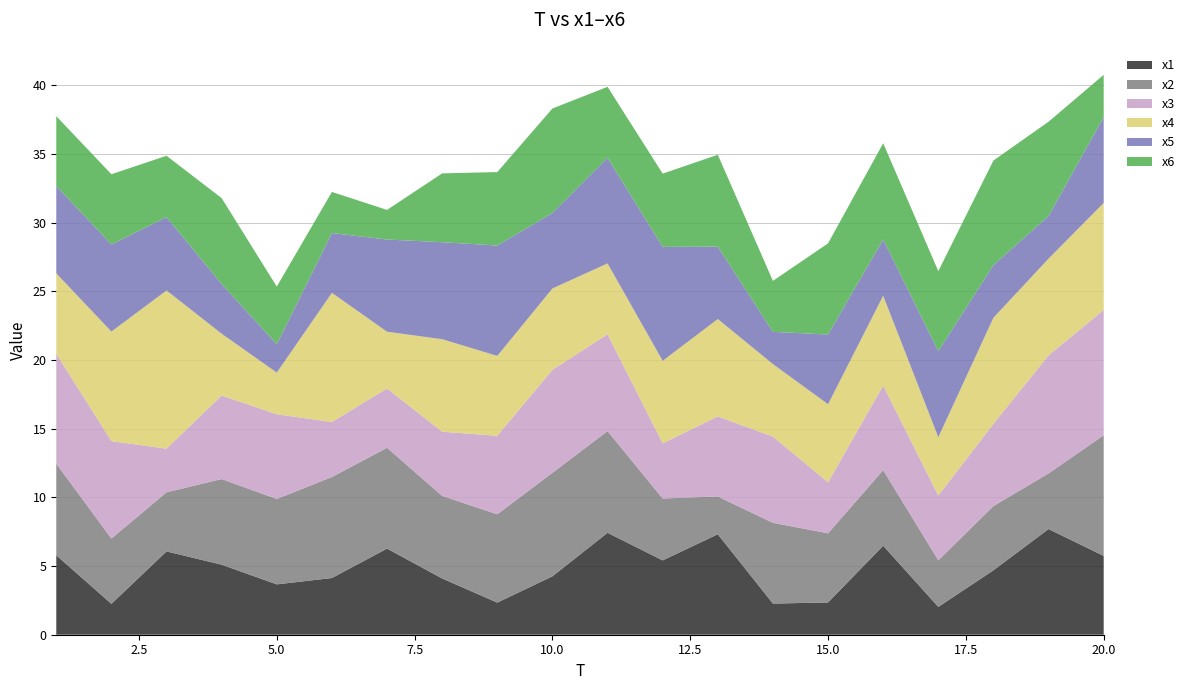

Reading right to left, list all the values displayed in this chart.

x1: 20=5.7	19=7.7	18=4.7	17=2.0	16=6.5	15=2.4	14=2.3	13=7.3	12=5.4	11=7.4	10=4.3	9=2.3	8=4.1	7=6.3	6=4.1	5=3.7	4=5.1	3=6.1	2=2.2	1=5.8
x2: 20=8.8	19=4.0	18=4.7	17=3.4	16=5.5	15=5.0	14=5.9	13=2.7	12=4.5	11=7.4	10=7.5	9=6.4	8=6.0	7=7.3	6=7.4	5=6.2	4=6.2	3=4.3	2=4.8	1=6.7
x3: 20=9.1	19=8.6	18=6.0	17=4.7	16=6.2	15=3.7	14=6.3	13=5.8	12=4.0	11=7.0	10=7.5	9=5.7	8=4.7	7=4.3	6=4.0	5=6.2	4=6.1	3=3.2	2=7.1	1=8.0
x4: 20=7.8	19=7.0	18=7.7	17=4.2	16=6.5	15=5.7	14=5.3	13=7.1	12=6.0	11=5.2	10=5.9	9=5.8	8=6.7	7=4.1	6=9.4	5=3.0	4=4.5	3=11.5	2=8.0	1=5.9
x5: 20=6.3	19=3.1	18=3.8	17=6.3	16=4.1	15=5.1	14=2.3	13=5.3	12=8.3	11=7.7	10=5.5	9=8.0	8=7.1	7=6.7	6=4.4	5=2.1	4=3.6	3=5.3	2=6.3	1=6.4
x6: 20=3.1	19=6.9	18=7.6	17=5.8	16=7.0	15=6.6	14=3.7	13=6.7	12=5.3	11=5.2	10=7.6	9=5.3	8=5.0	7=2.2	6=3.0	5=4.2	4=6.3	3=4.5	2=5.1	1=5.1